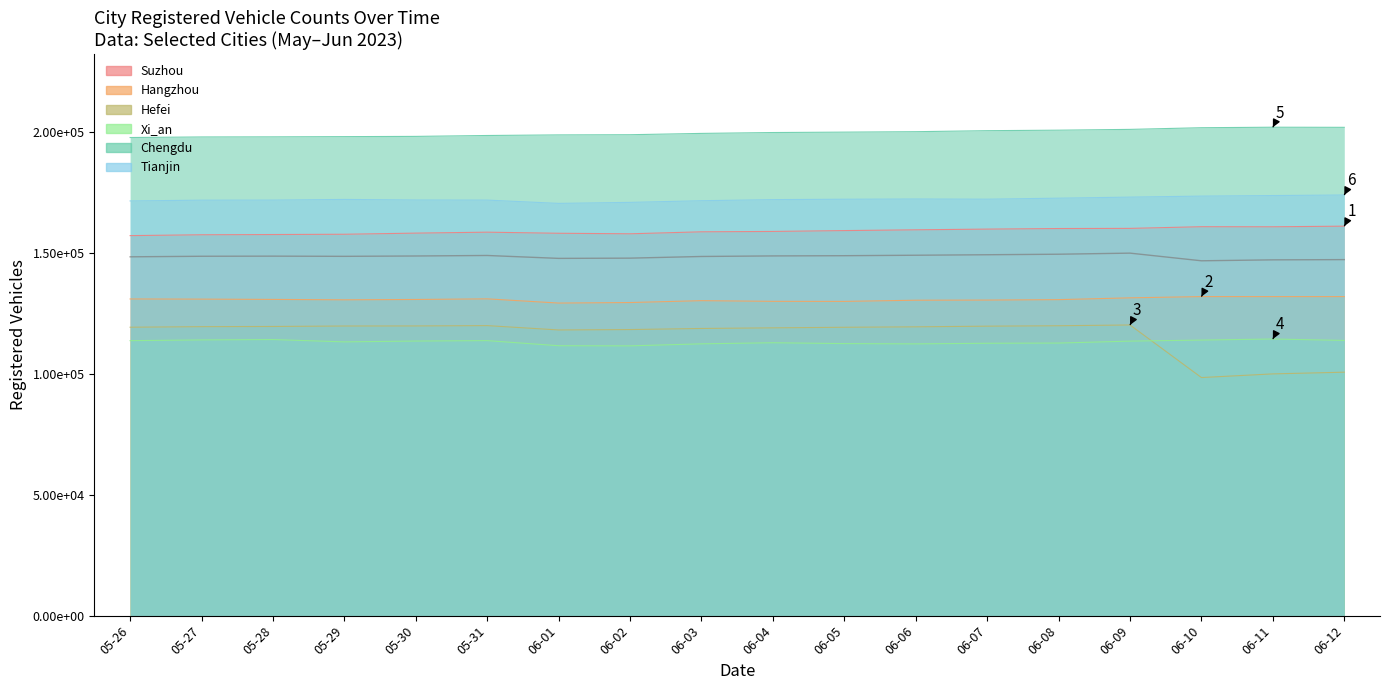

How many interior local peaks does the Xi_an series have?

4